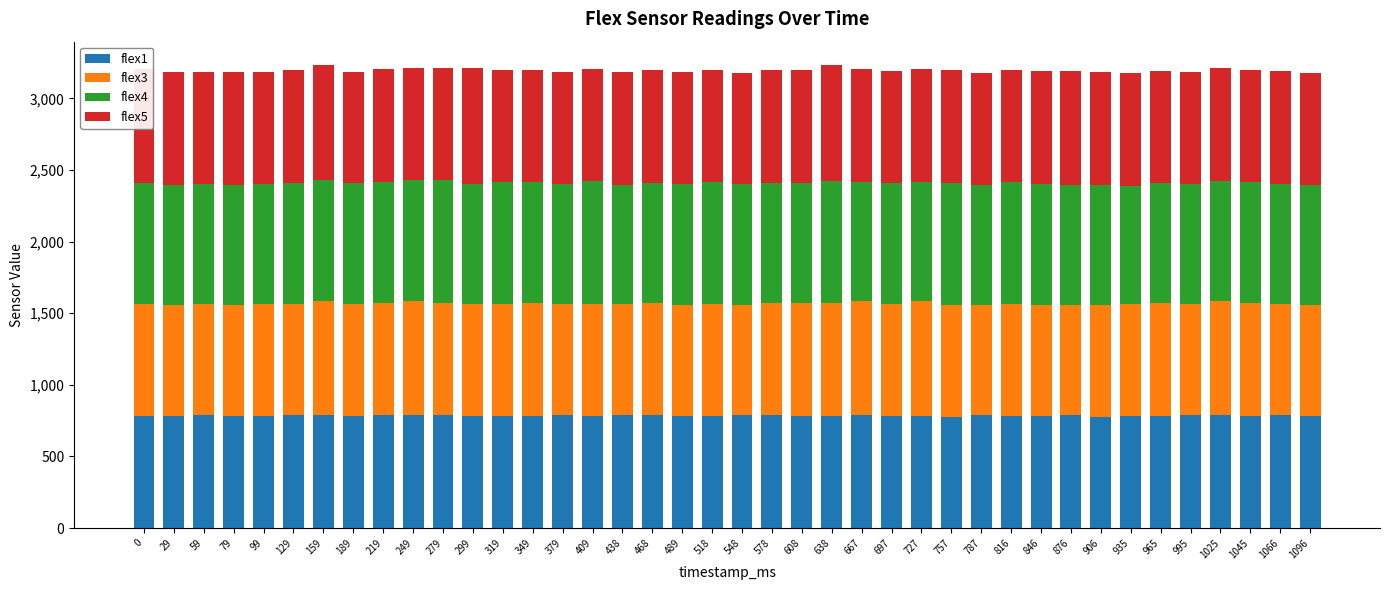

What is the lowest value of the flex1 series?

777